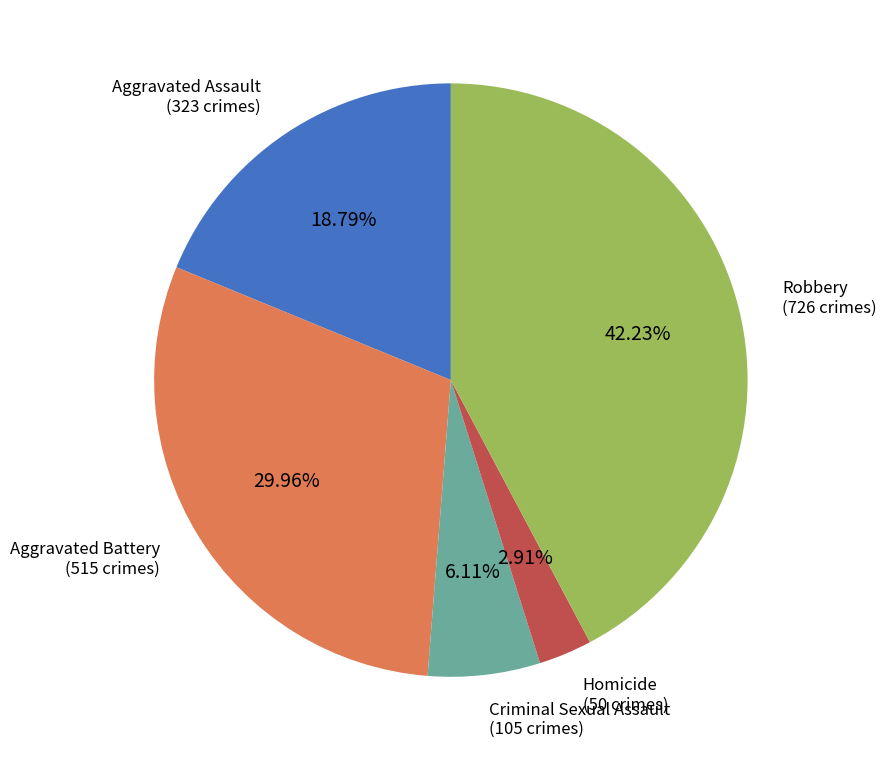

Is there a majority slice in this chart?

No